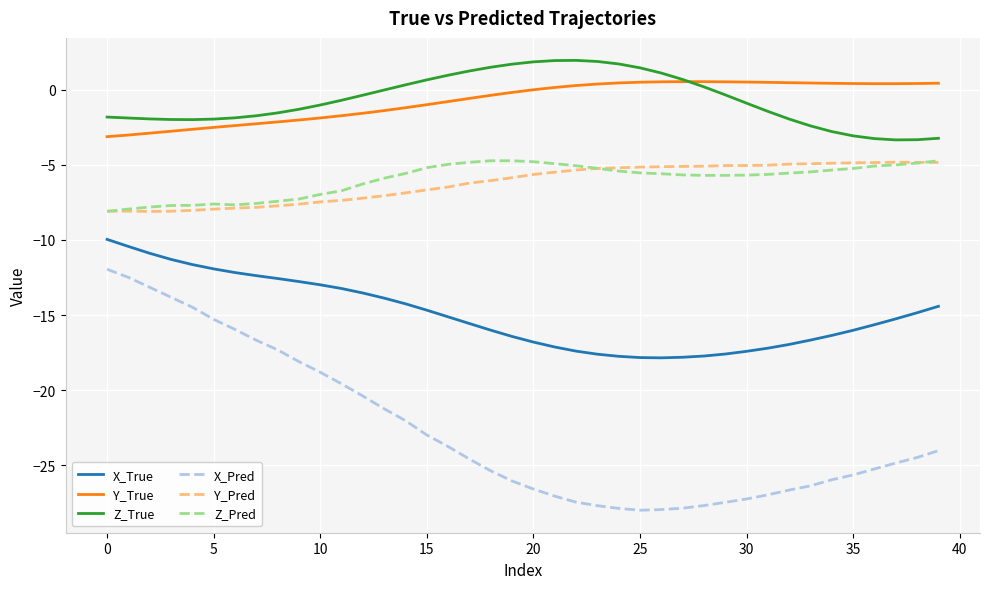

What is the maximum value shown in the chart?

2.0